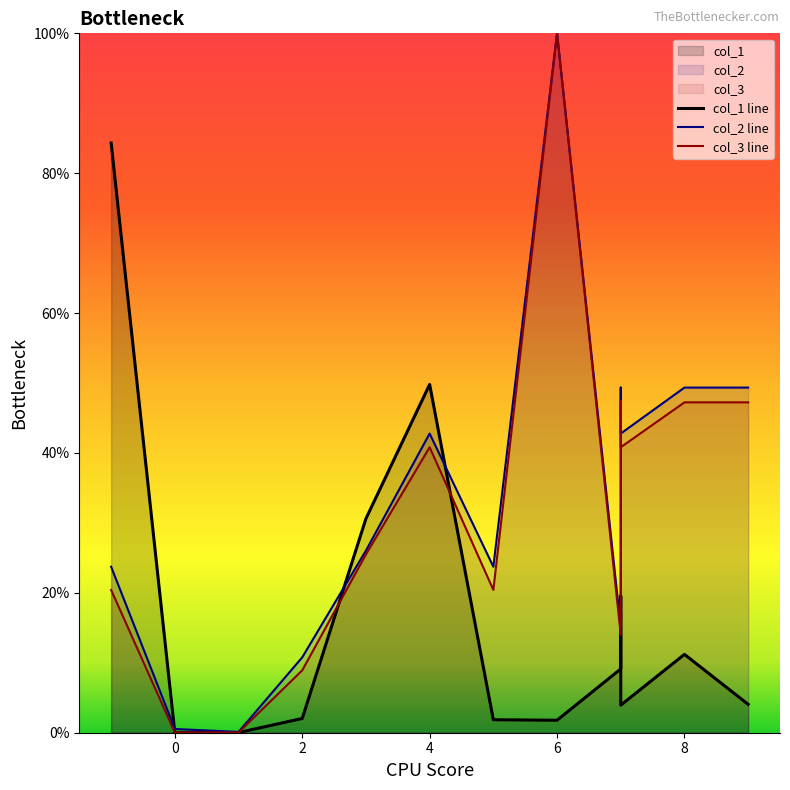

Does the chart display data point markers on the line(s)?

No